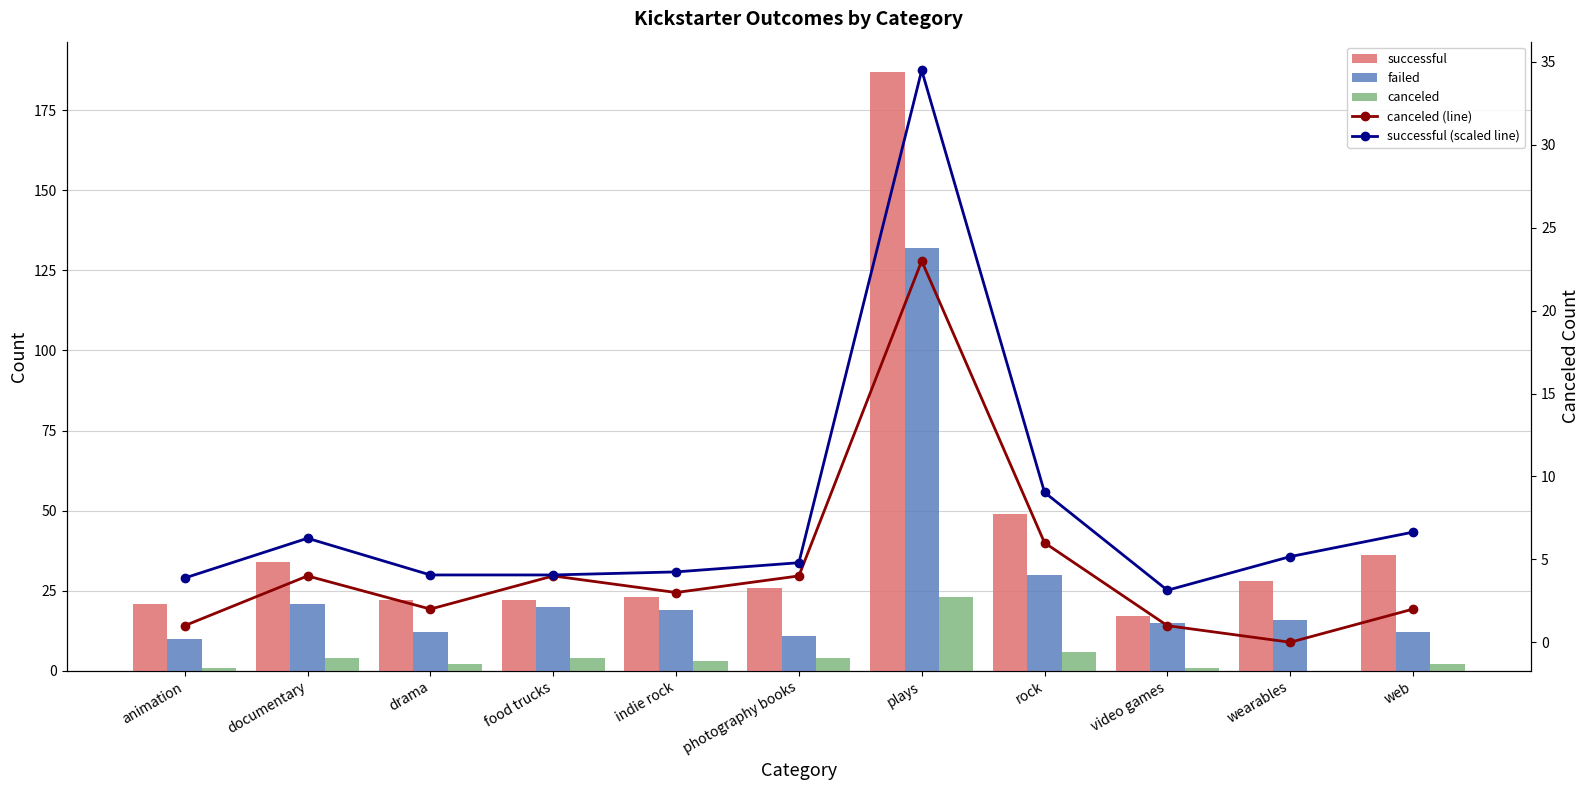

What is the maximum value for successful?

187.0